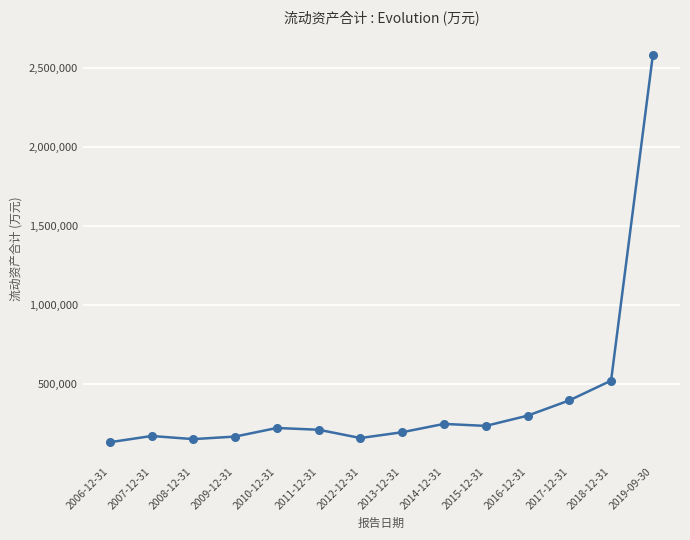

What is the difference between the second highest and second lowest values?

370836